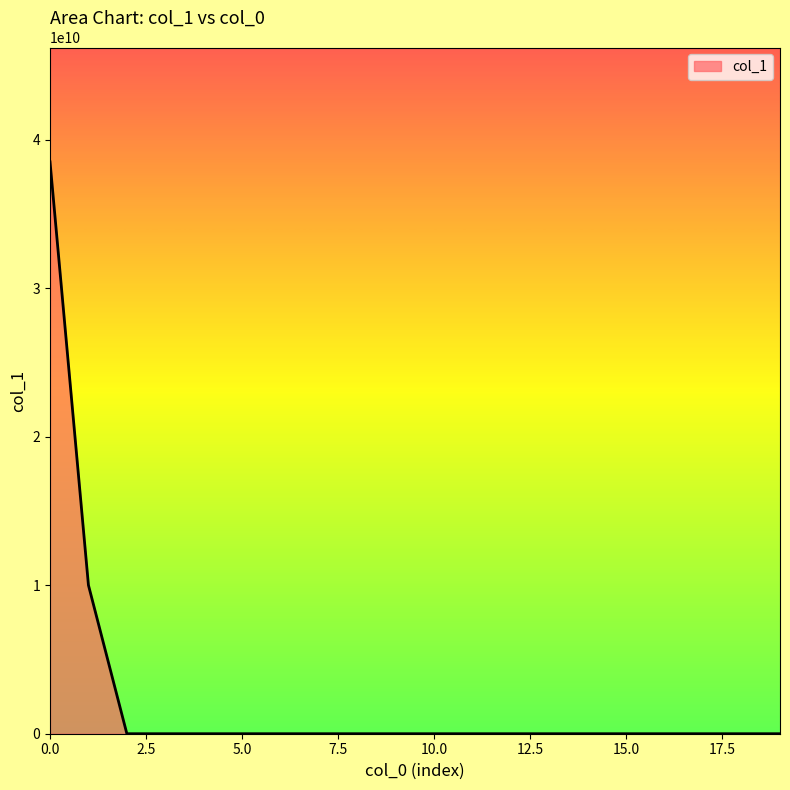

What is the sum of all values?

48500000000